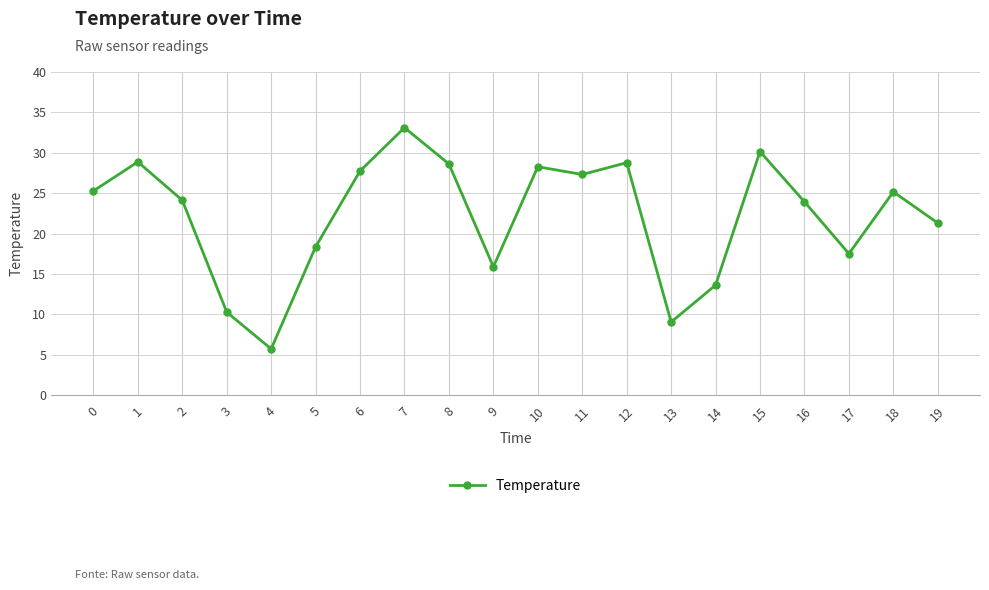

At which category does the data reach its first local valley?

4